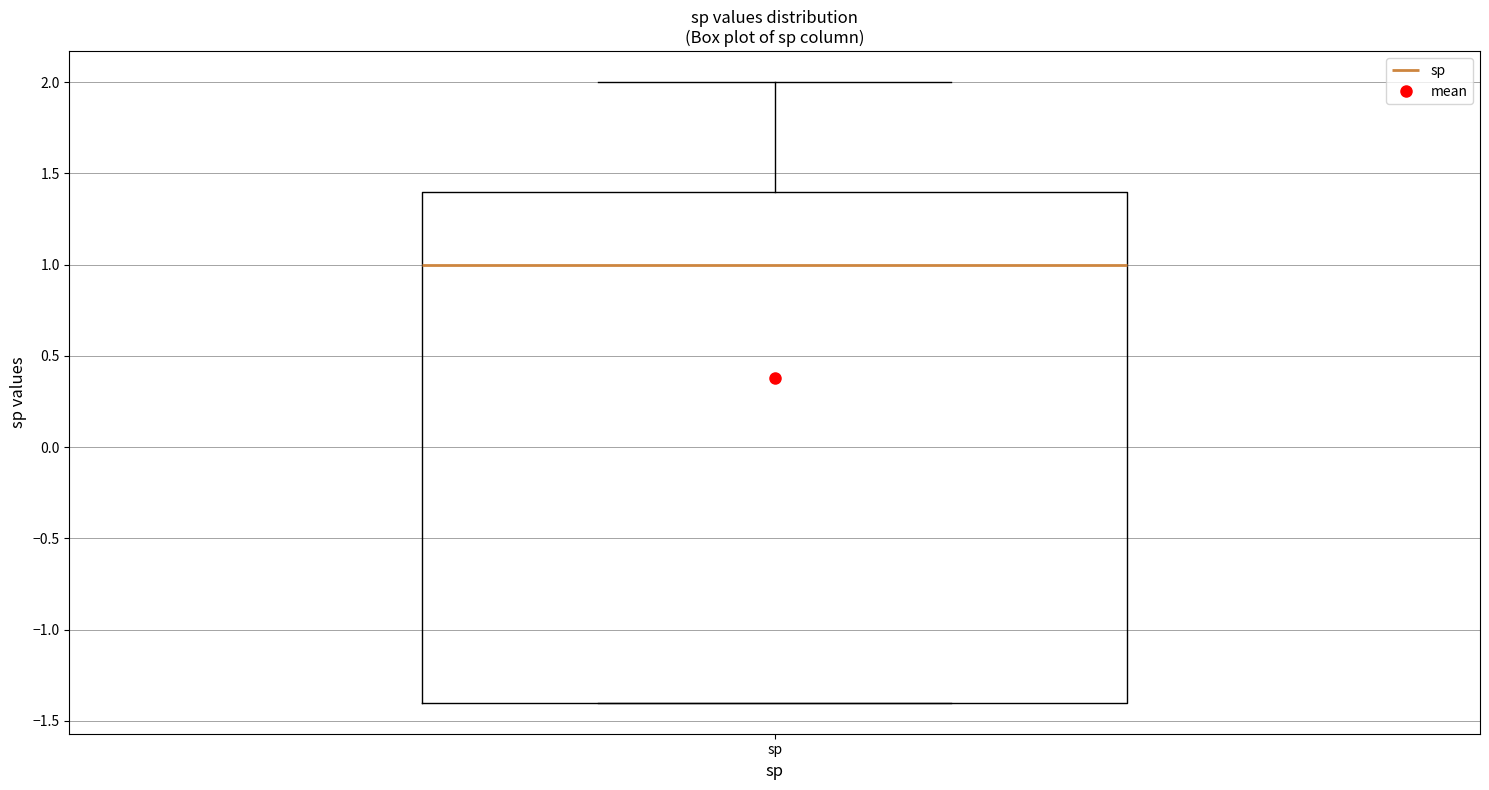

Where does the median line of the box for sp sit on the y-axis? The values are not printed on the chart, so give them approximately, as read against the axis.

1.0